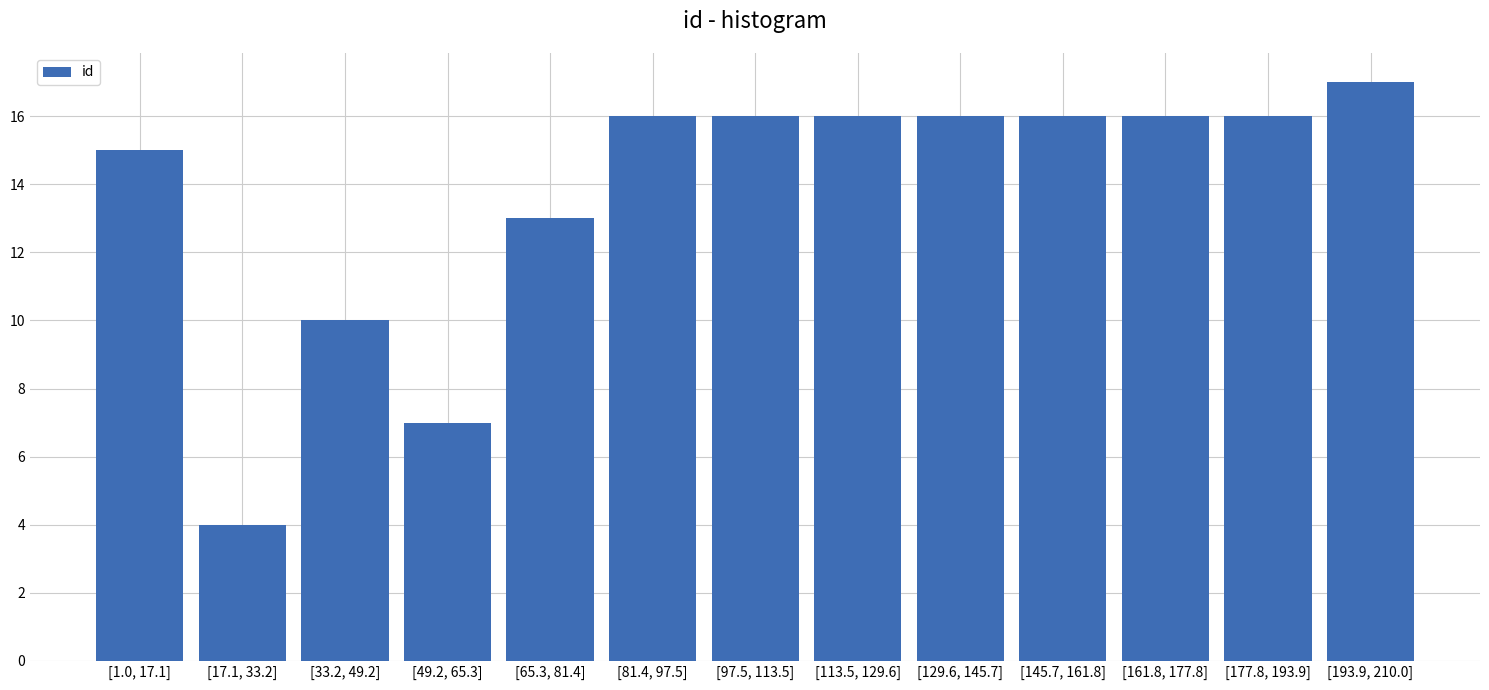

Reading left to right, what are all the values shown in this chart?

15	4	10	7	13	16	16	16	16	16	16	16	17